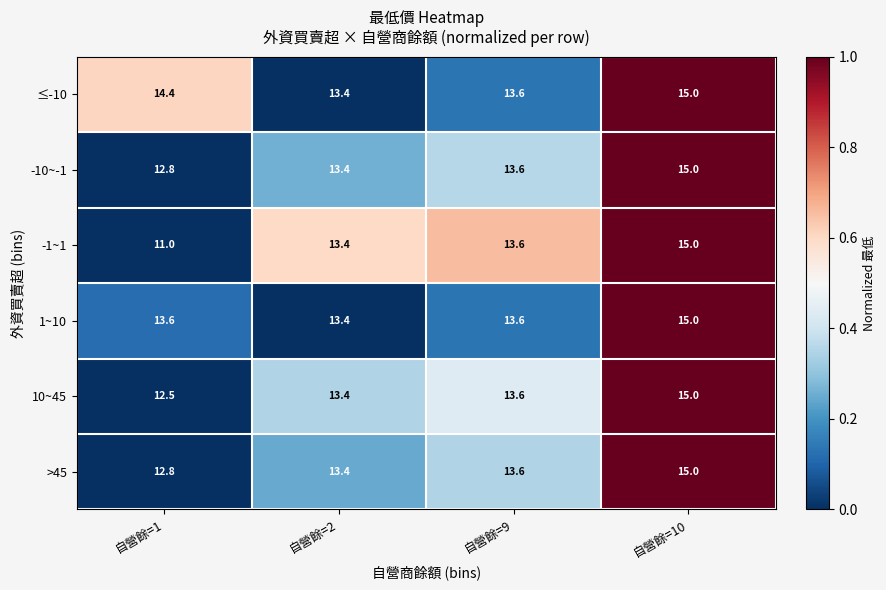

Which series has the largest range (max minus min)?

-1~1